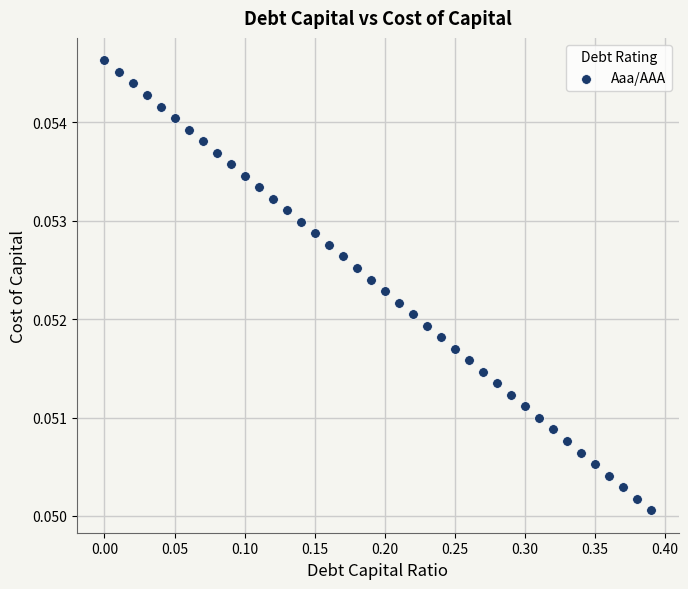

What is the range of X values (max minus min)?

0.4